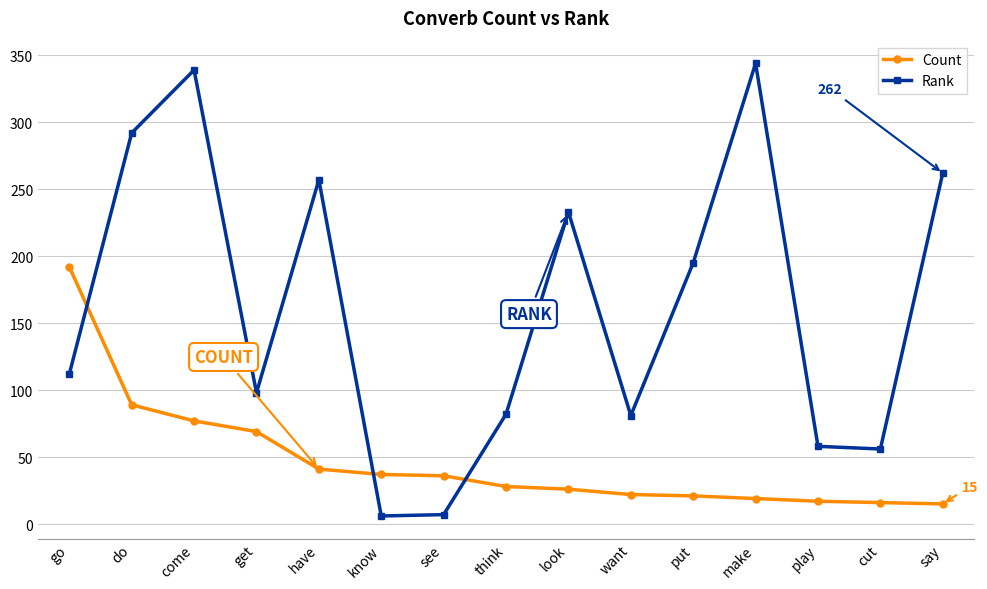

What is the maximum value shown in the chart?

344